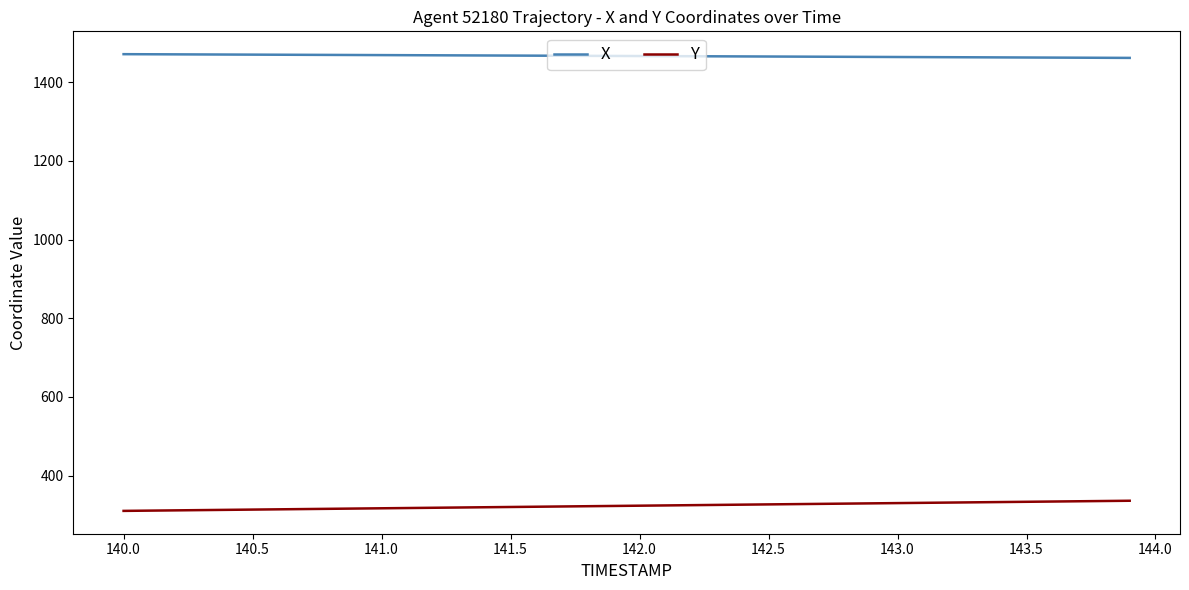

What is the difference between the maximum and minimum values in the X series?

9.5